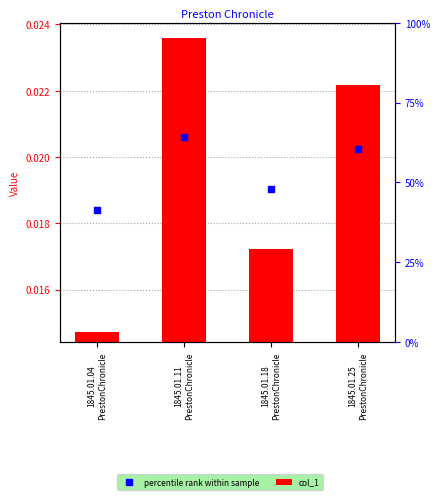

Which series has the largest Y range (max minus min)?

col_1